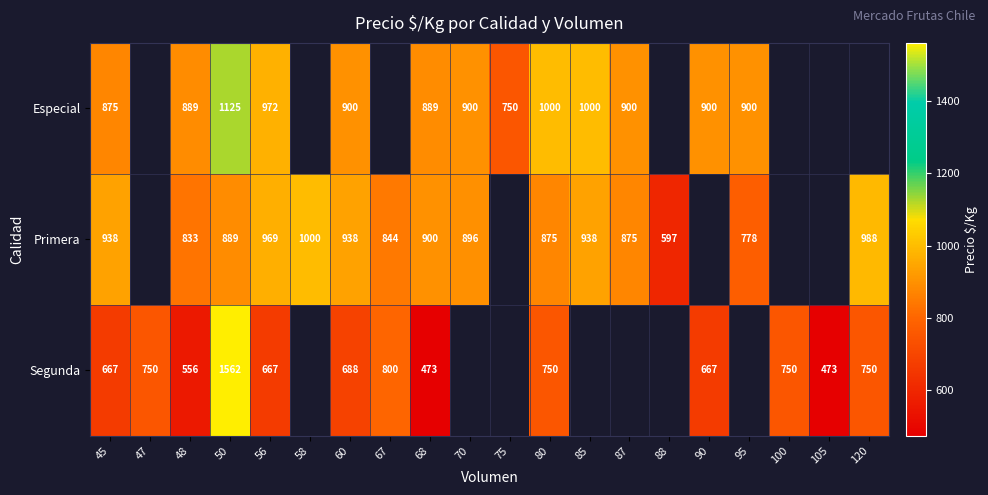

Rank the series at 56 from highest to lowest value.

Especial, Primera, Segunda